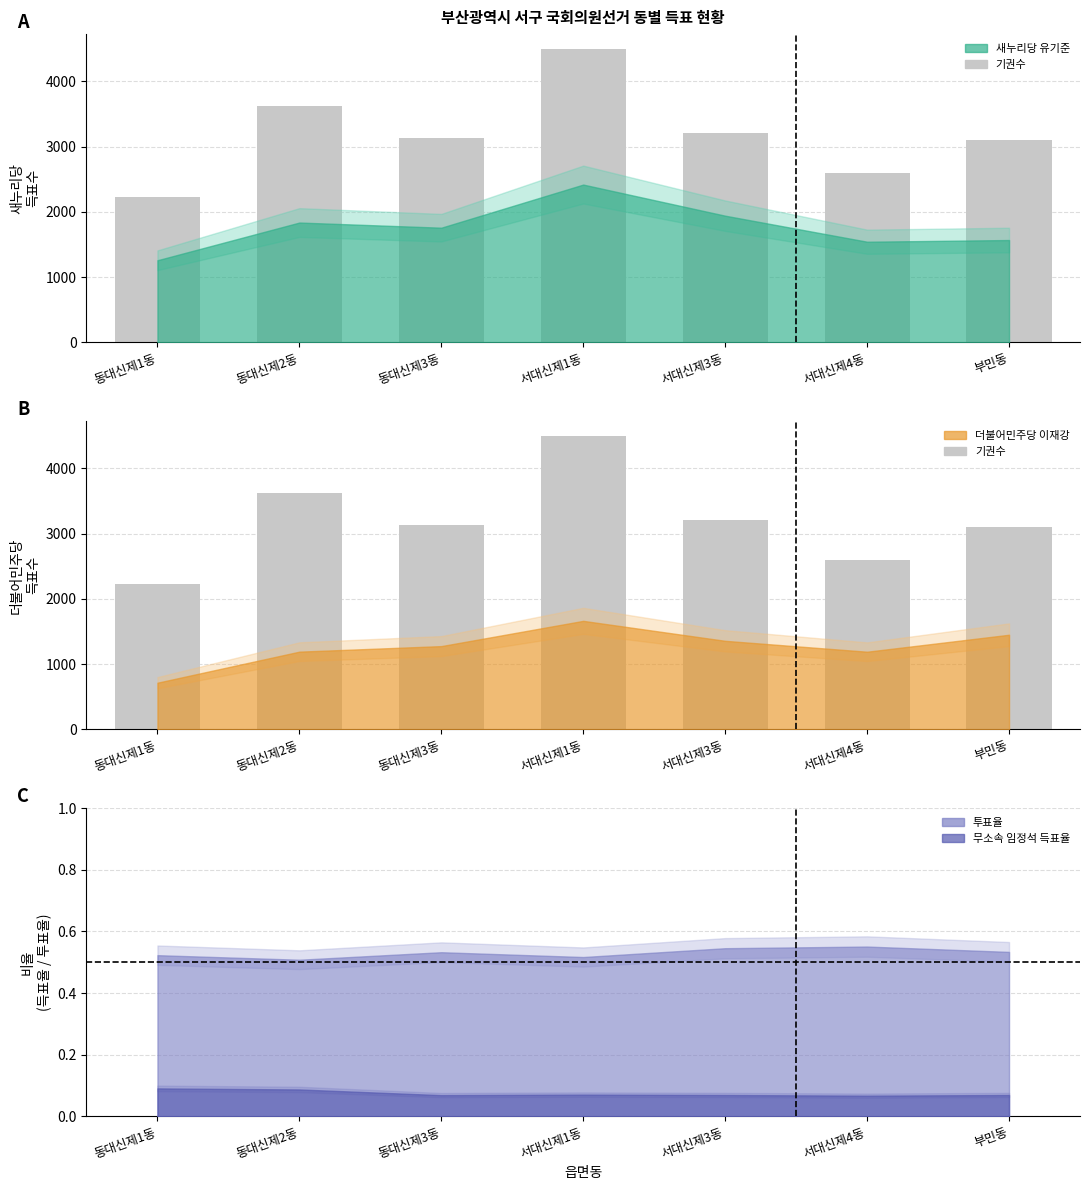

Approximately how many times larger is the value at 동대신제3동 compared to 서대신제3동?

1.0